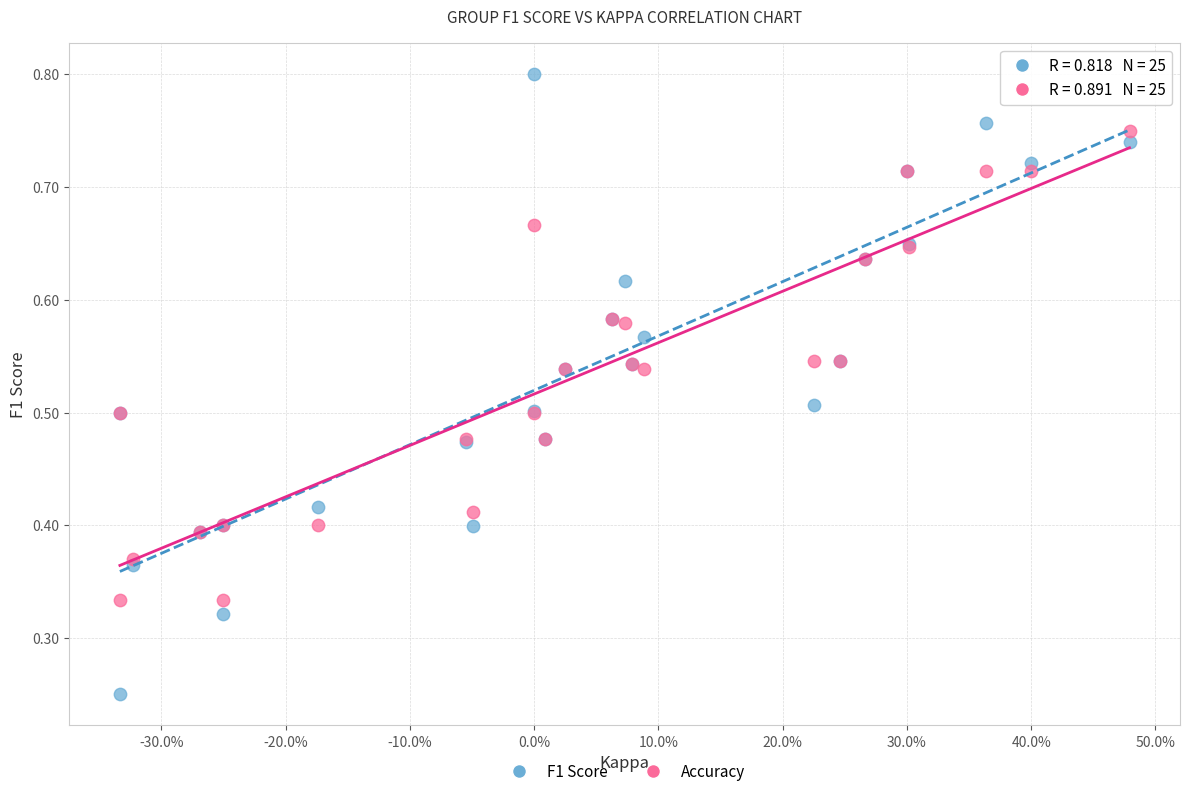

Which series has the widest spread of Y values?

F1 Score